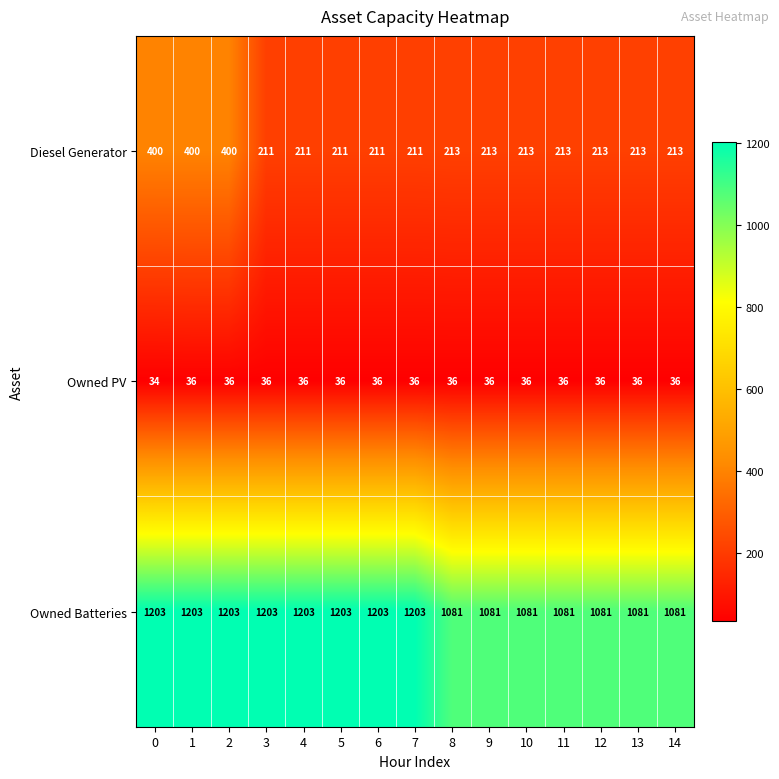

What is the sum of all Diesel Generator values?

3746